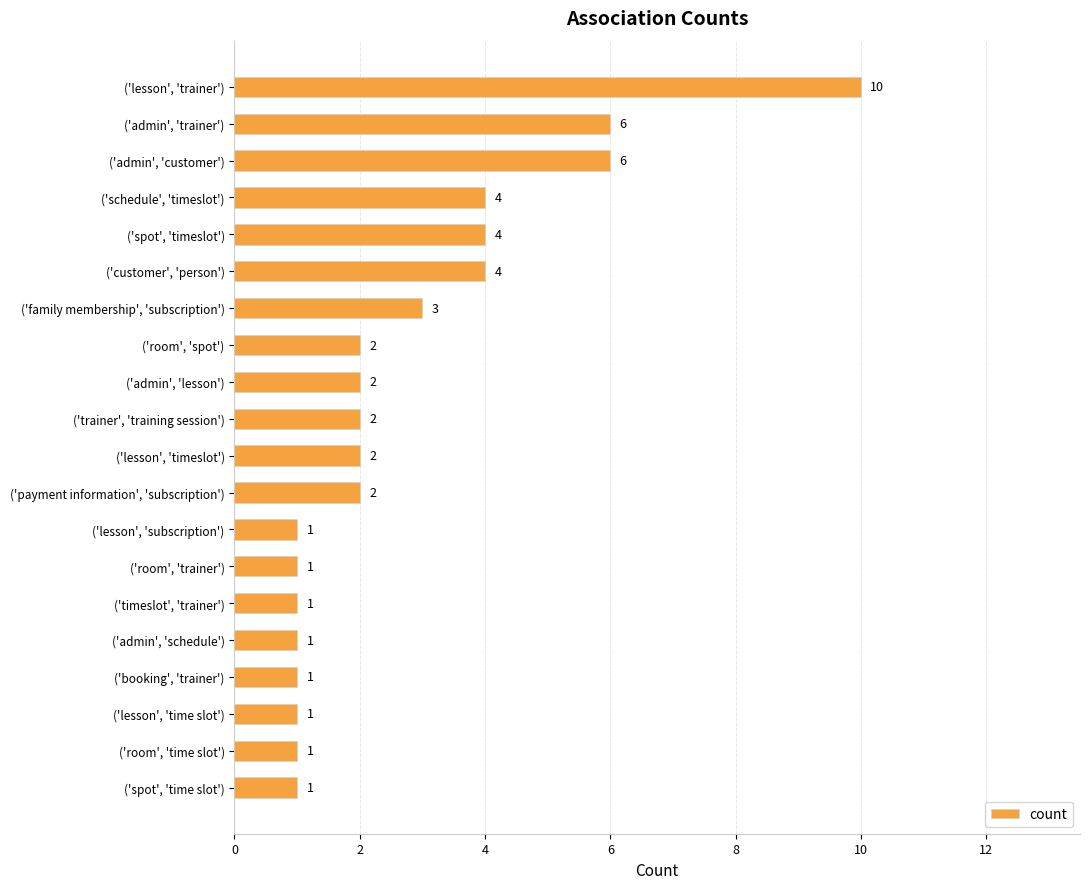

The chart shows a value of 3 at ('family membership', 'subscription'). True or false?

True